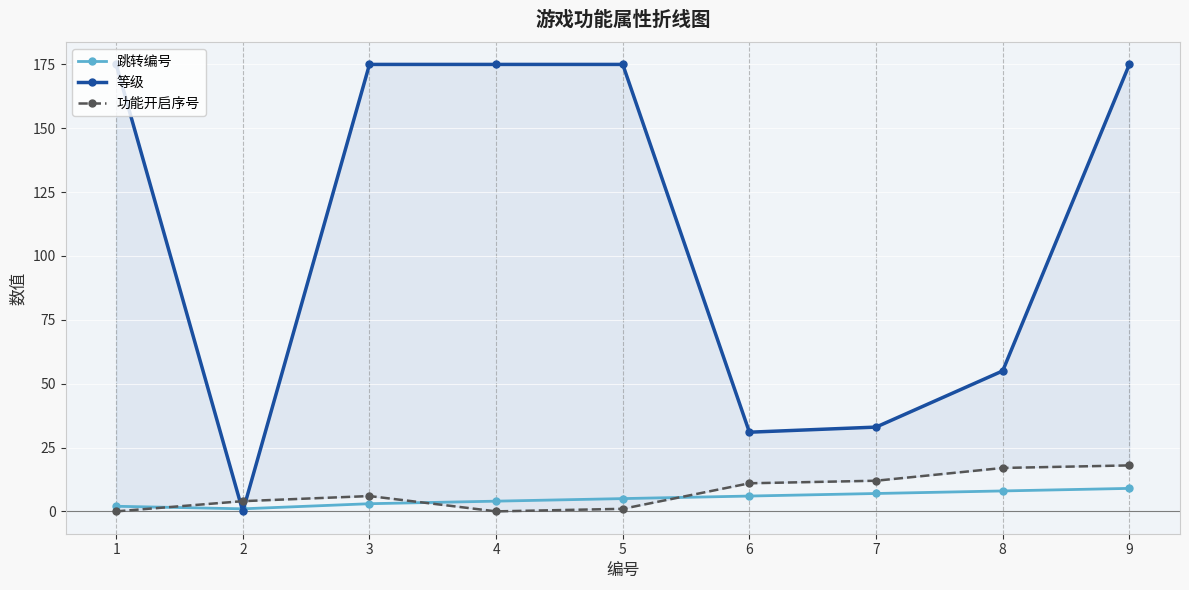

At which category is the sum across all series the highest?

9